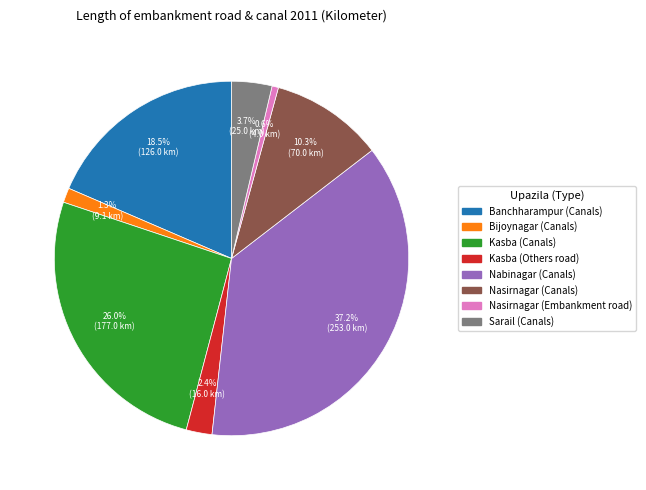

Is there any slice that represents more than half of the pie?

No